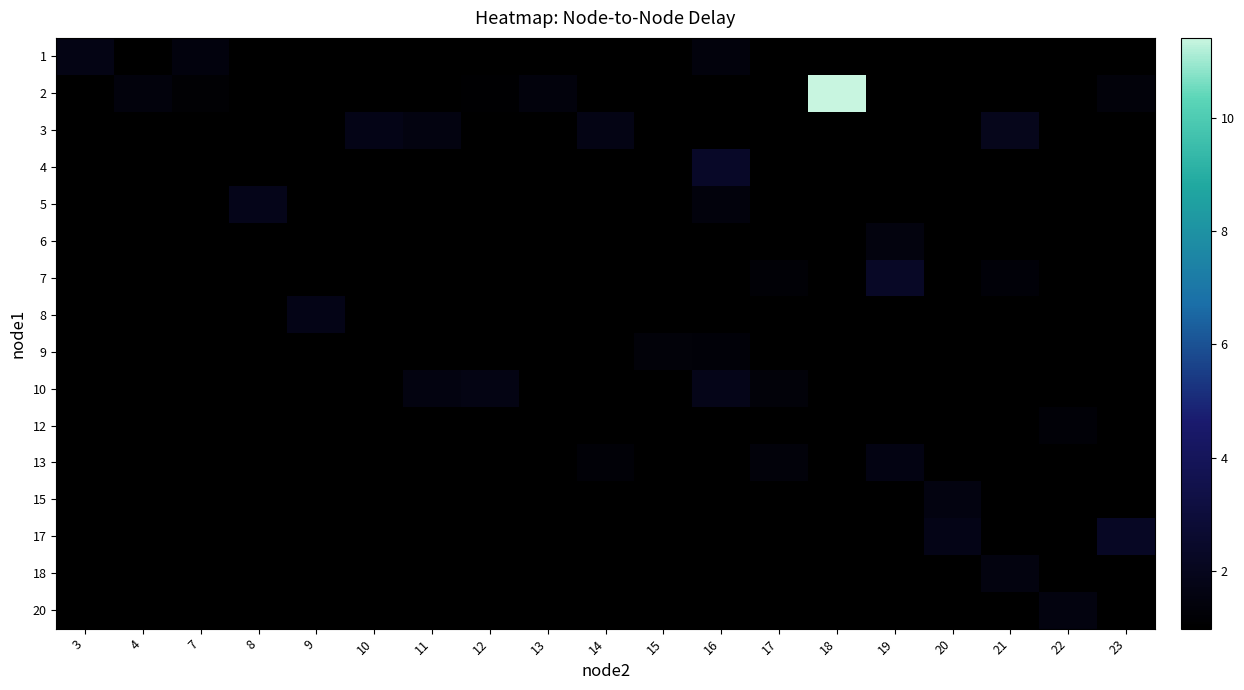

Which category has the lowest value across all series?

7